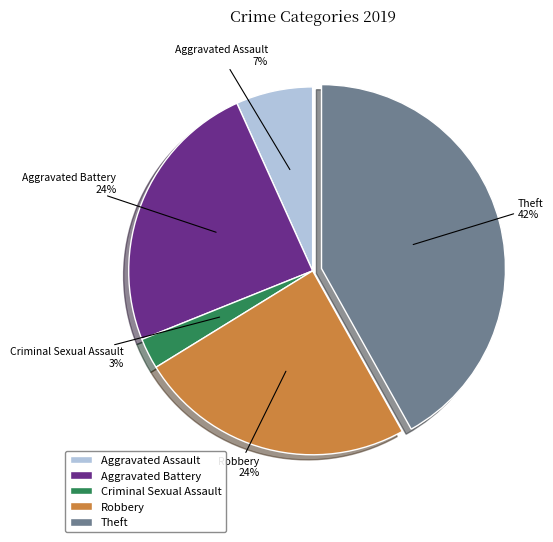

How many slices are in this pie chart?

5